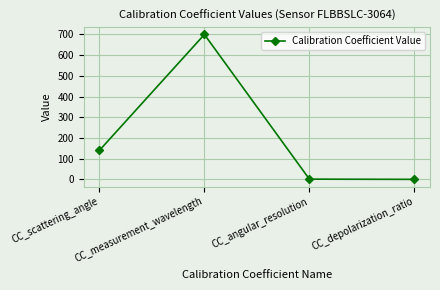

How many interior local peaks (higher than both neighbors) does the data have?

1